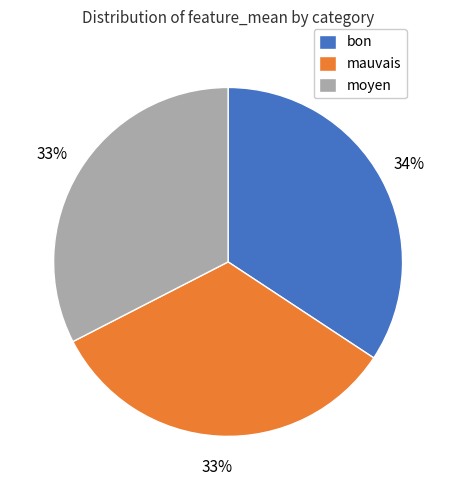

Between moyen and bon, which is larger?

bon